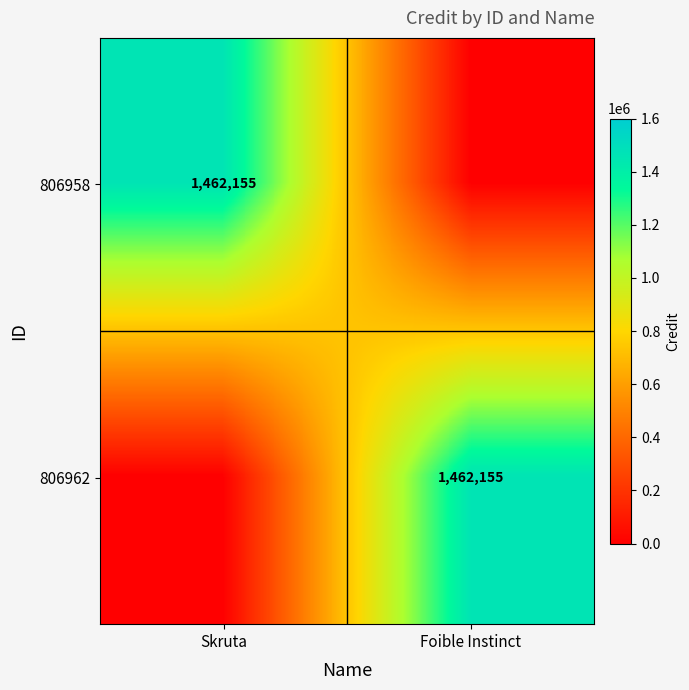

Is it true that 806958 equals 694513 at Skruta?

False